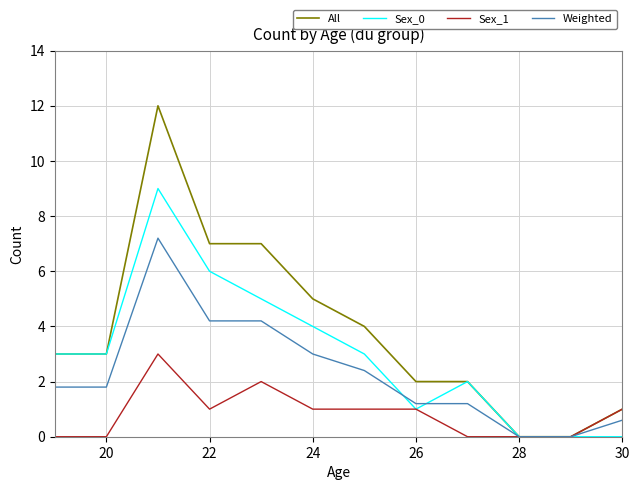

Which series has the largest total across all categories?

All